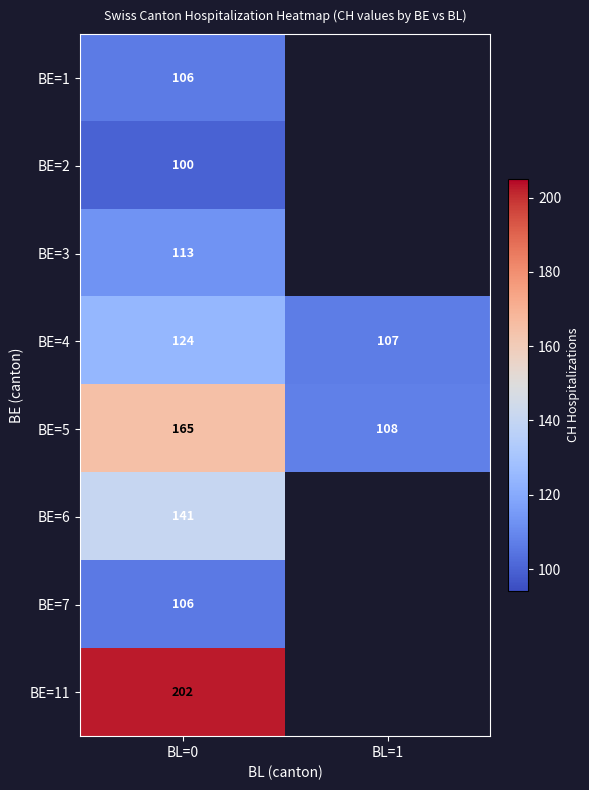

Which category has the lowest value in the BE=3 series?

BL=0